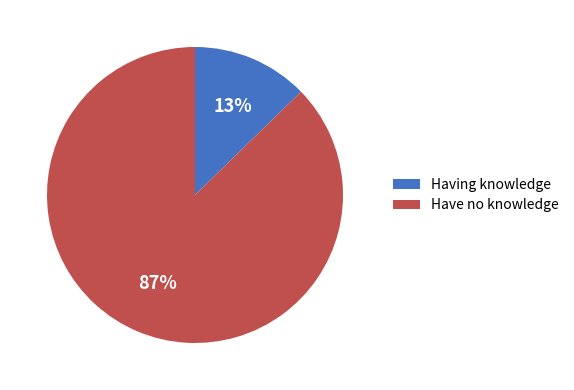

Which category has the biggest portion of the pie?

Have no knowledge